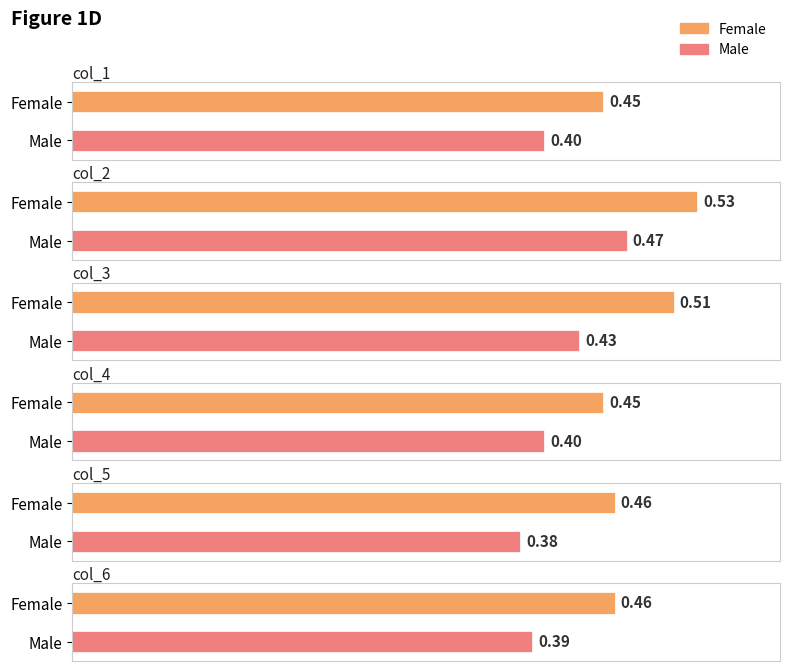

What is the difference between the maximum and minimum values in the Female series?

0.1